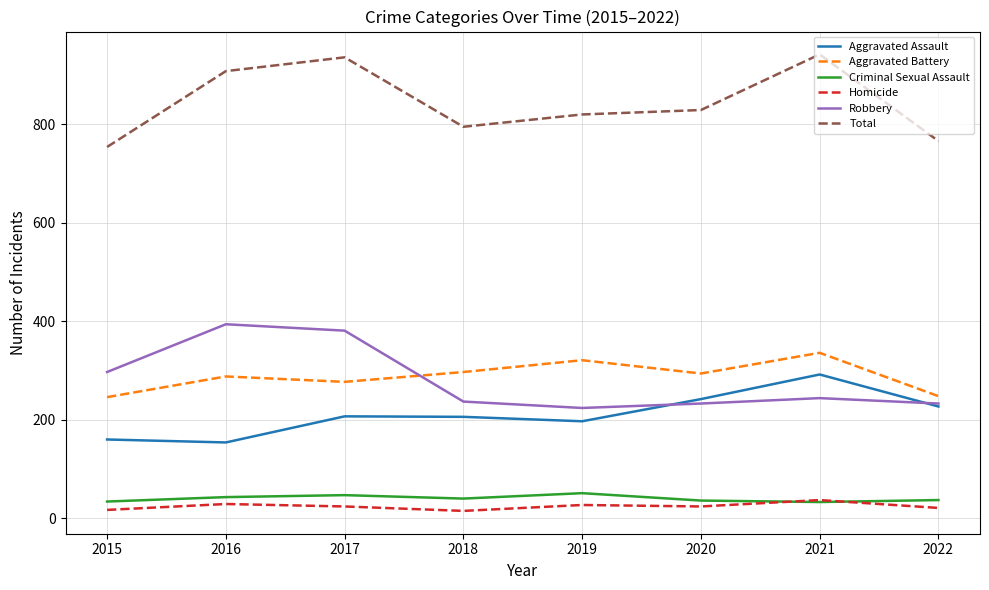

Read the Aggravated Battery value at 2017.

277